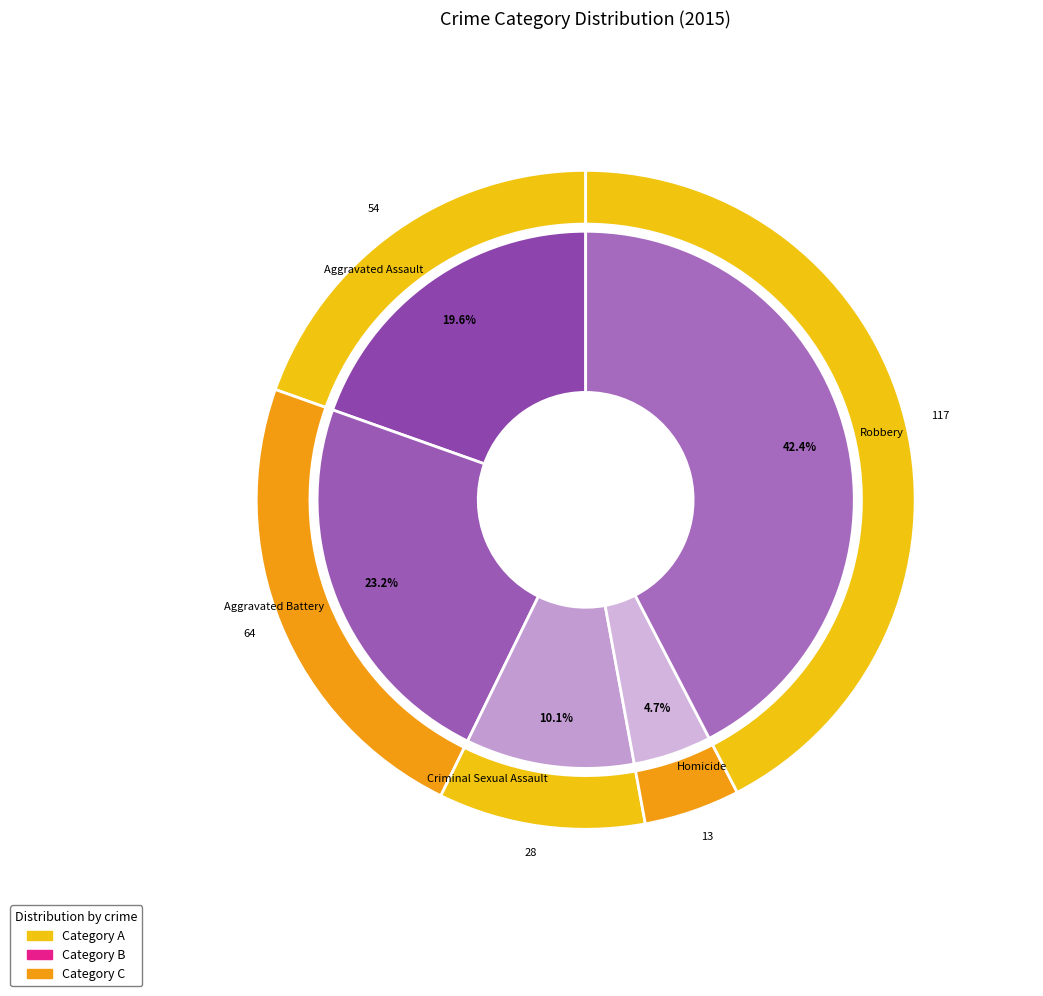

Is there any slice that represents more than half of the pie?

No